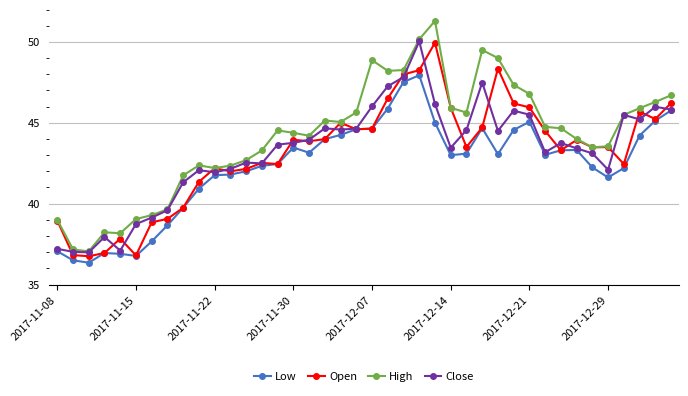

True or false: Open has more than 2 points higher than both neighbors.

True